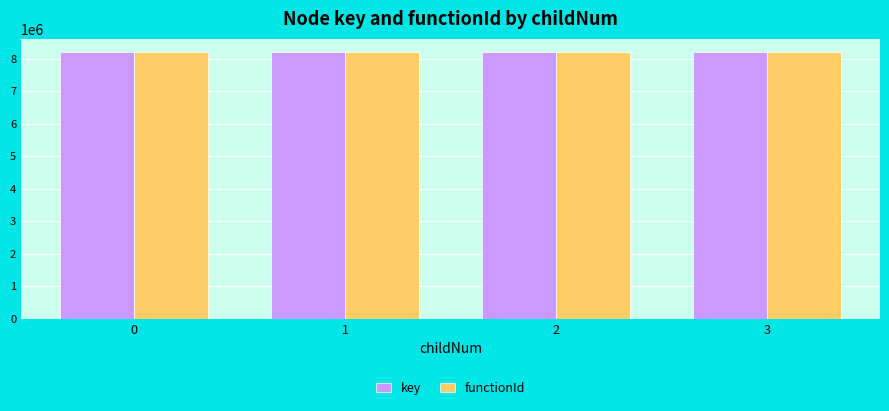

Is it true that functionId equals 8206396 at 2?

True